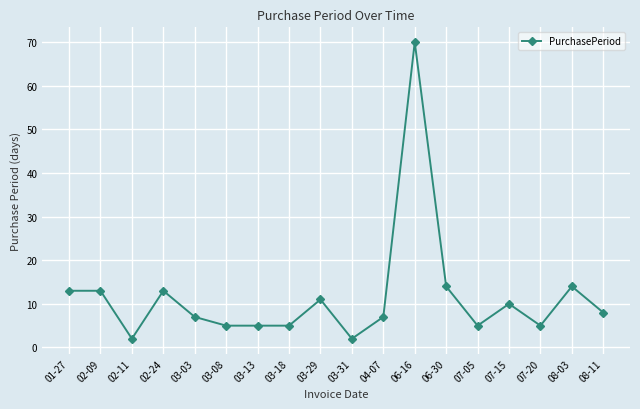

Which label corresponds to the largest value in the chart?

06-16